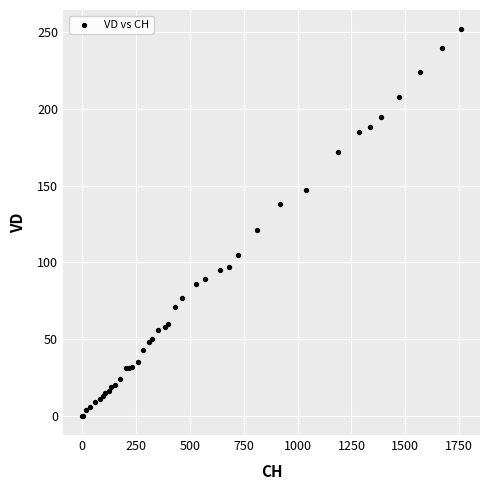

What Y value in the scatter plot is closest to 126?

121